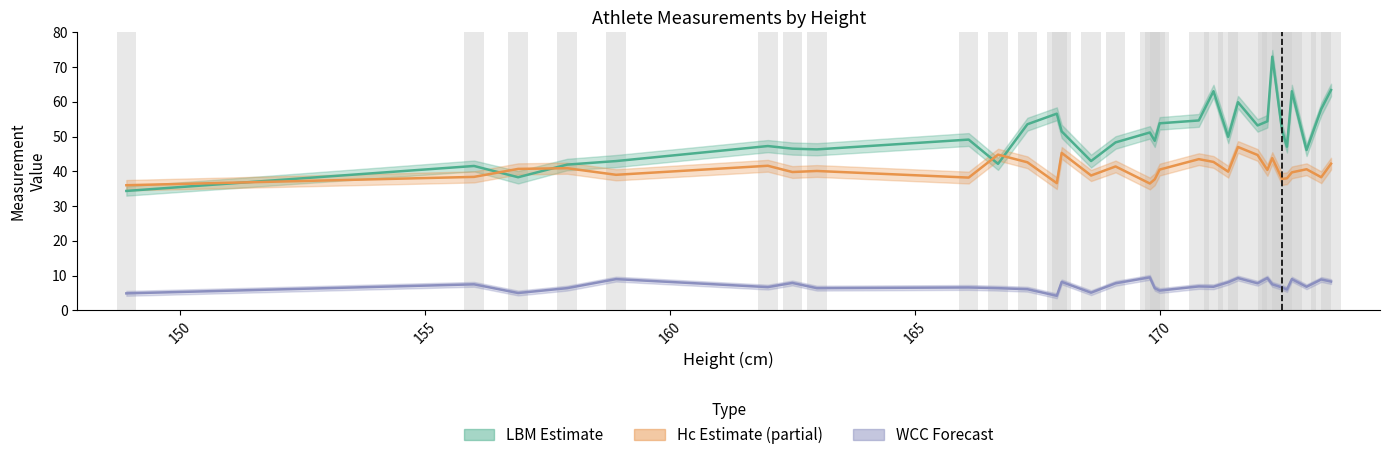

Reading left to right, extract all data points from this chart.

LBM_mean: 34.4	41.5	38.3	41.9	43.0	47.3	46.5	46.3	49.1	42.1	53.5	56.6	51.5	43.0	48.3	51.2	48.8	53.8	54.6	63.0	49.9	59.9	53.2	54.4	73.0	51.8	47.1	63.0	46.1	57.9	63.4
Hc_mean: 36.0	38.4	40.7	40.9	39.0	41.6	39.8	40.1	38.2	44.8	42.6	36.6	45.3	38.8	41.4	36.5	37.7	40.5	43.5	42.7	39.9	47.0	44.7	40.4	43.8	37.8	38.0	39.7	40.6	38.3	42.2
WCC_mean: 4.9	7.5	5.0	6.4	9.0	6.7	7.9	6.4	6.6	6.4	6.1	4.2	8.2	5.1	7.8	9.5	6.4	5.7	6.9	6.8	8.1	9.3	7.8	9.3	7.5	6.6	6.0	9.0	6.8	8.9	8.3